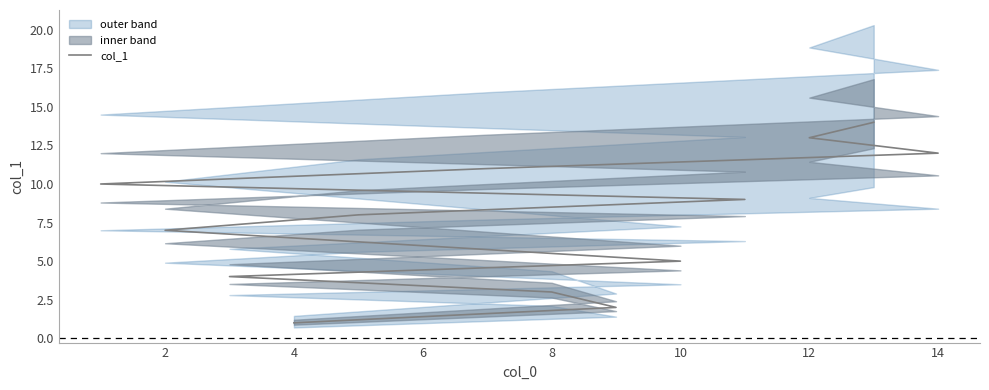

Reading left to right, list all the values displayed in this chart.

1	2	3	4	5	6	7	8	9	10	11	12	13	14